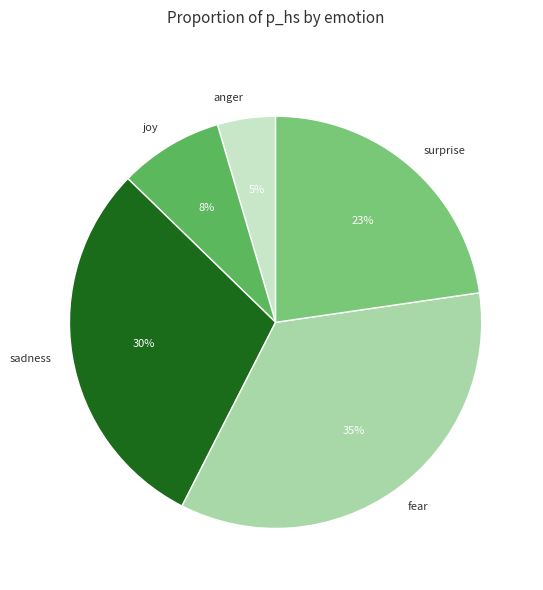

Which has a higher value, fear or sadness?

fear